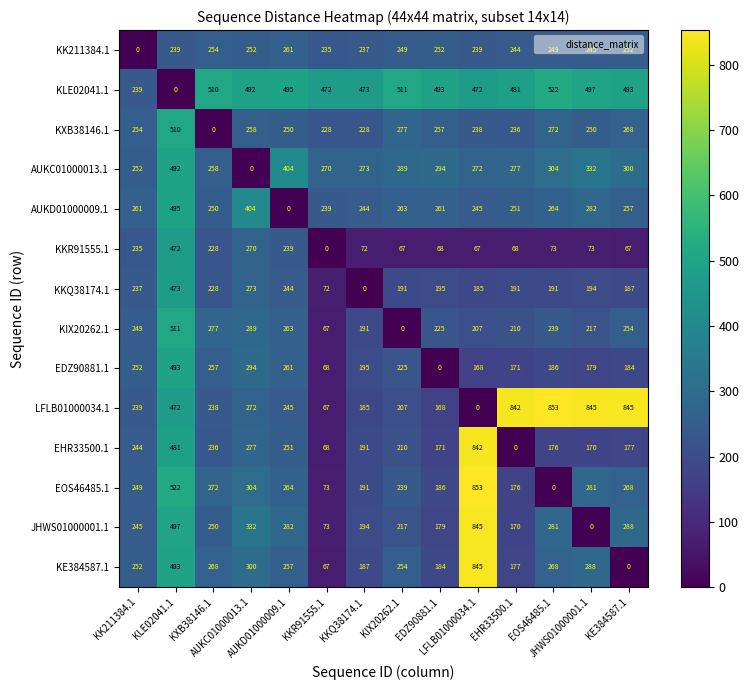

How many distinct data groups are displayed?

14